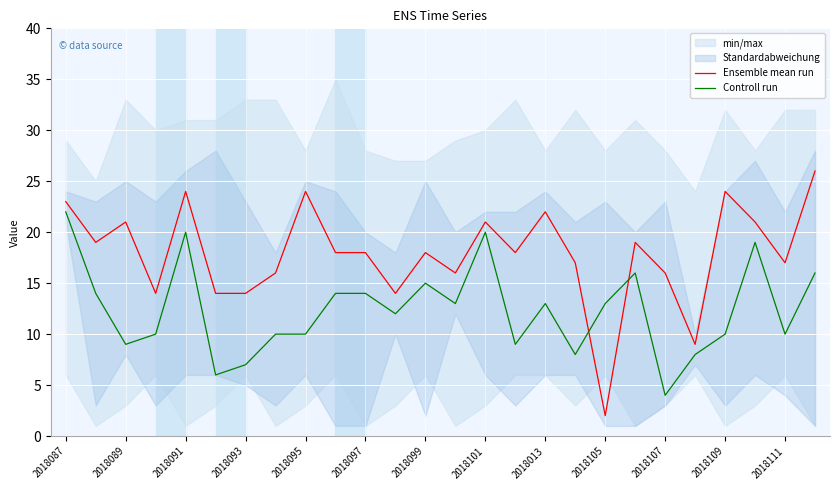

Which category has the lowest value in the Ensemble mean run series?

2018105